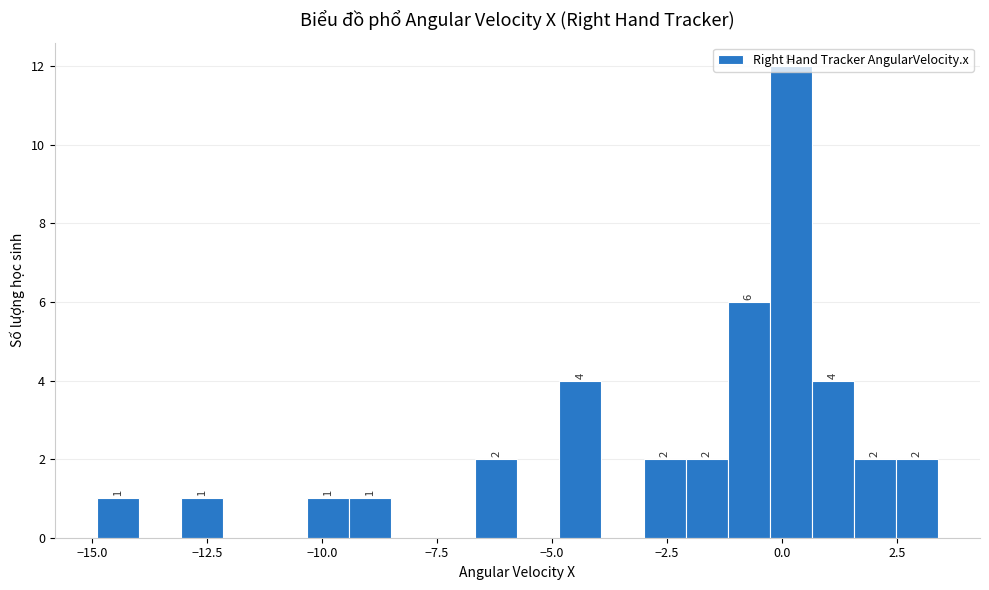

Around what value on the x-axis is the tallest bar? Give the approximate position of its centre, as read against the axis.

0.0